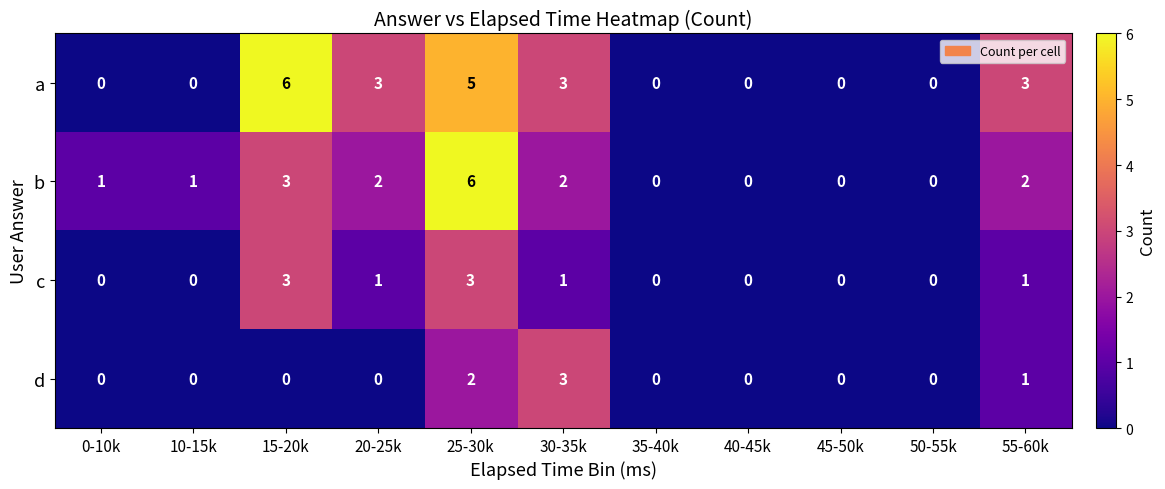

Which series changed the most between 50-55k and 55-60k?

a